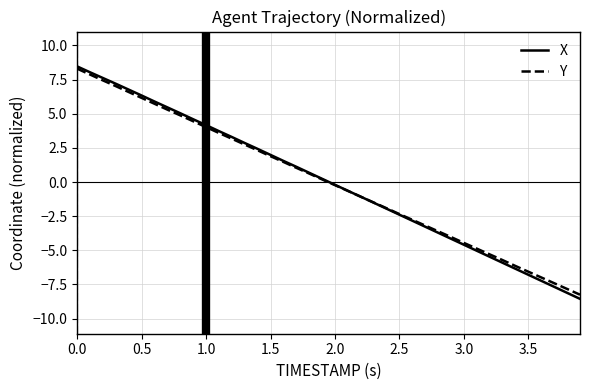

What is the maximum value for X?

8.5